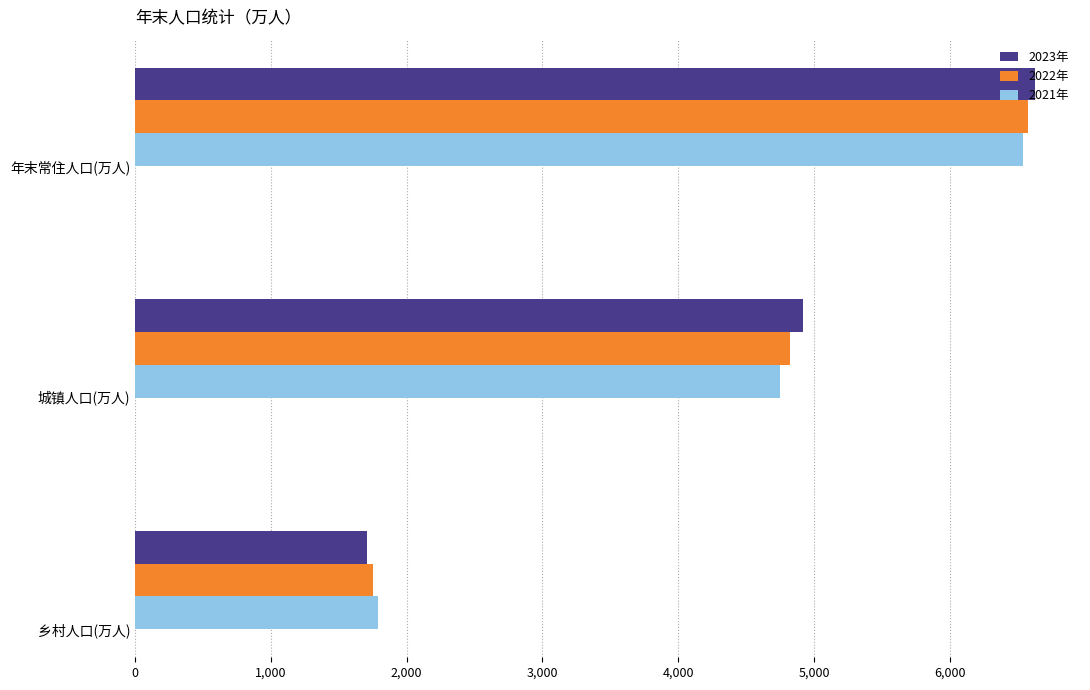

Where is 2023年 nearest to the value 4167?

城镇人口(万人)